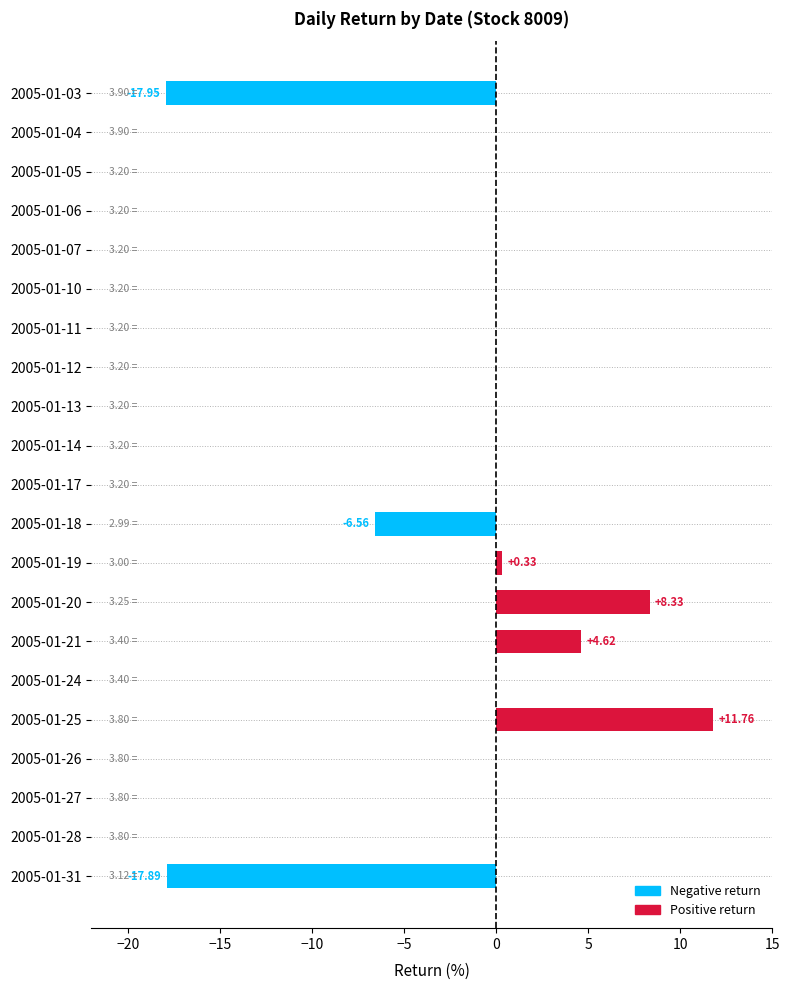

How many categories are shown in the chart?

21